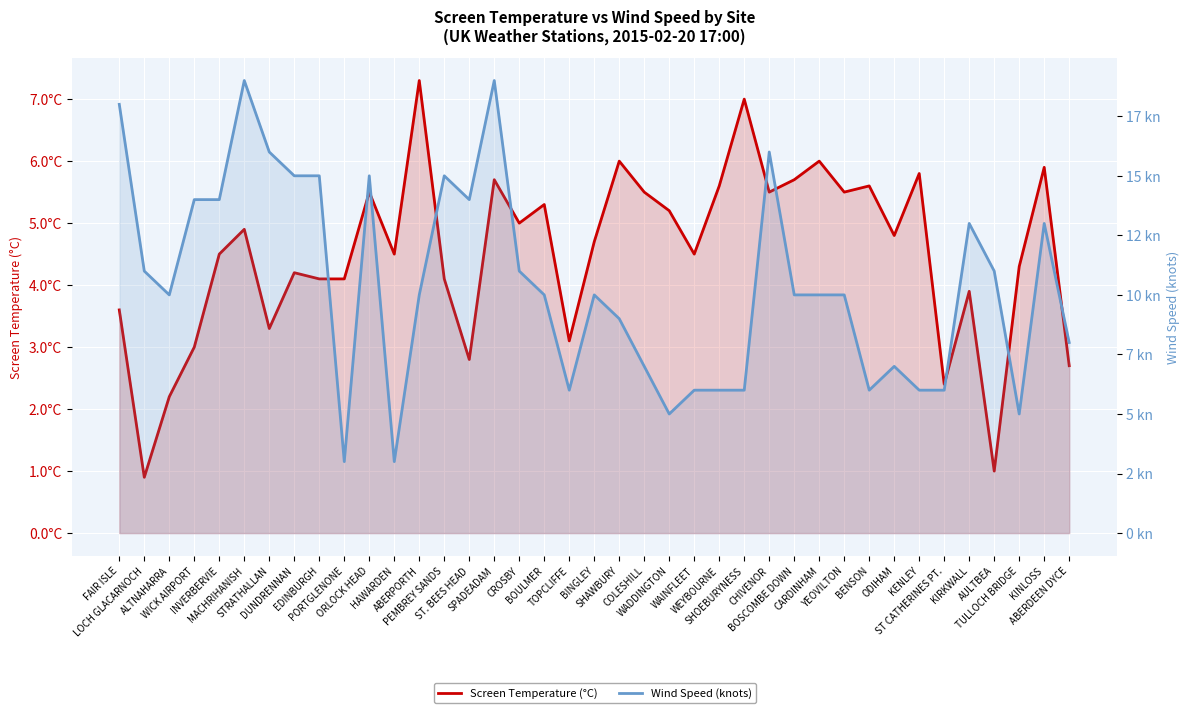

What is the difference between the maximum and minimum values in the Wind Speed (knots) series?

16.0